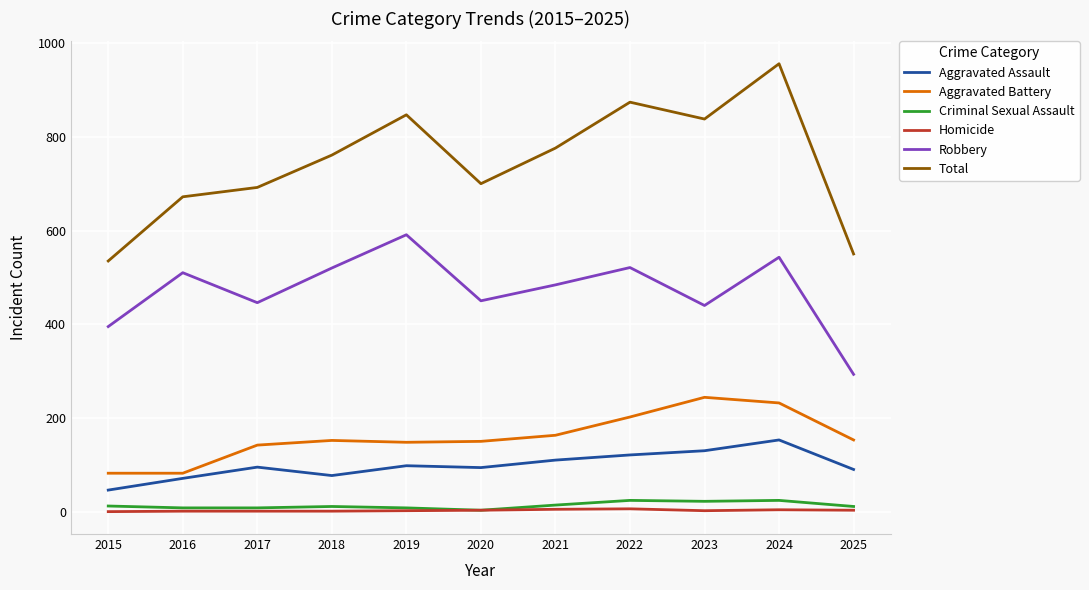

Which label corresponds to the largest value in the chart?

2024